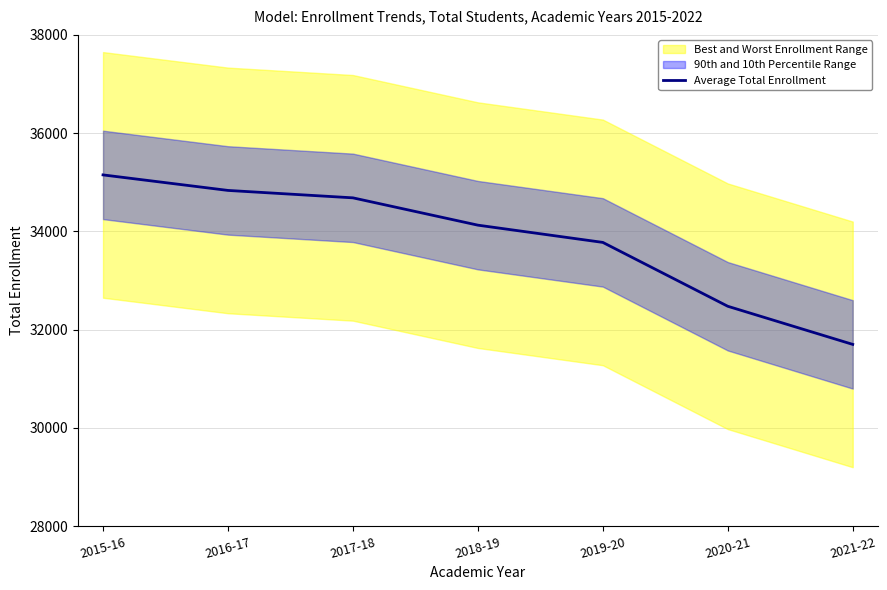

Rank the categories by value from highest to lowest.

2015-16, 2016-17, 2017-18, 2018-19, 2019-20, 2020-21, 2021-22